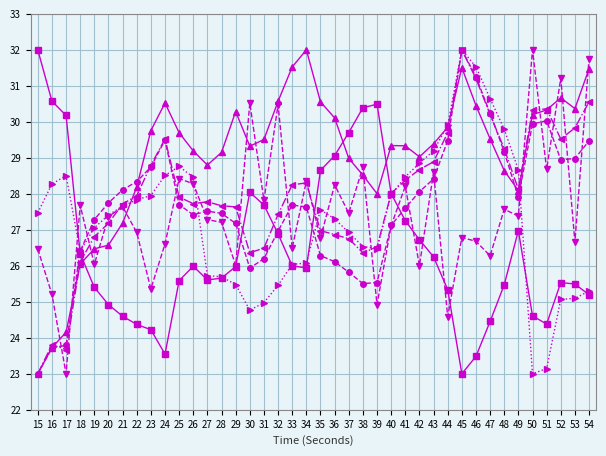

What is the spread (max minus min) of values at 16?

6.9